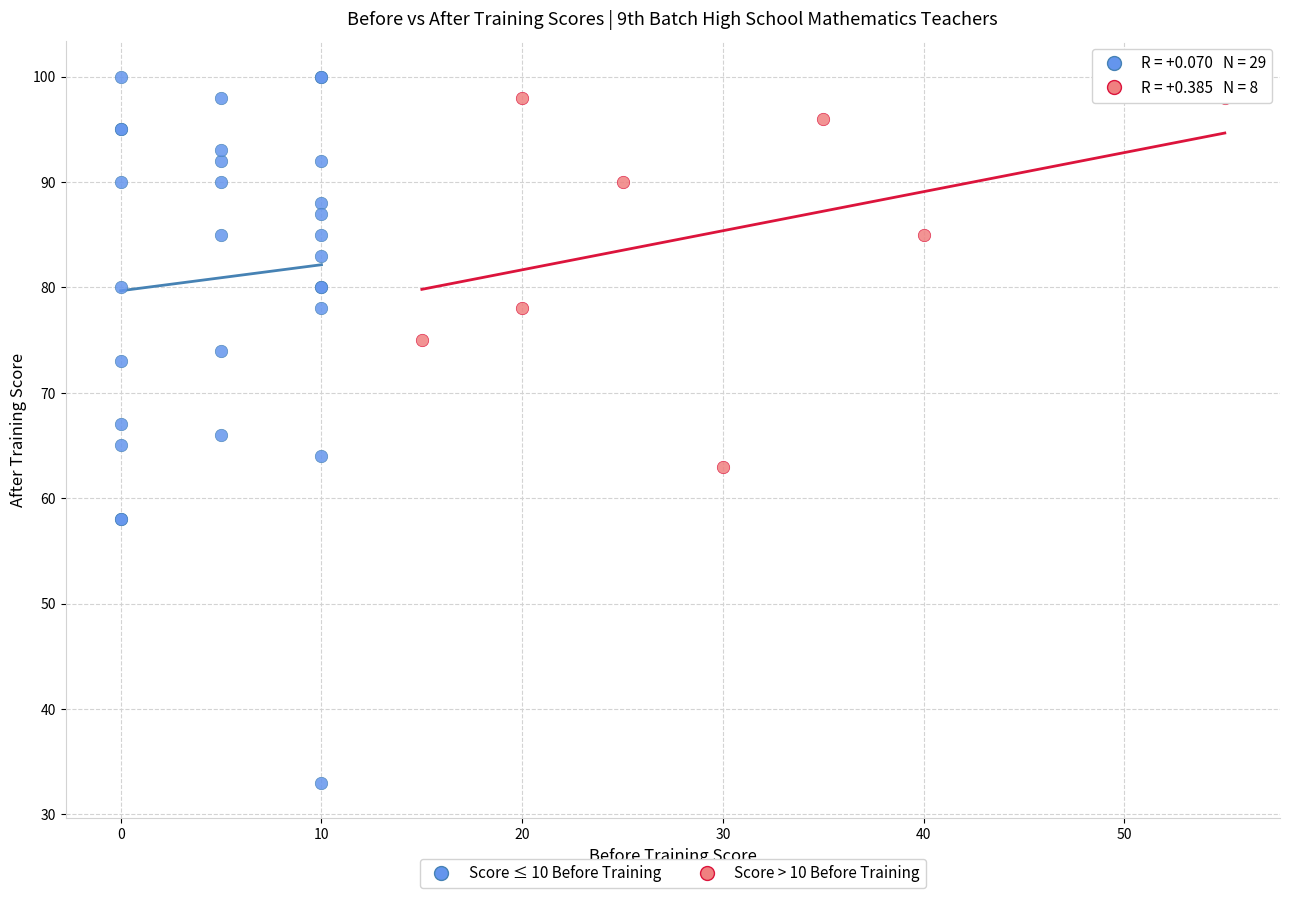

Which series has the largest Y range (max minus min)?

Score ≤ 10 Before Training